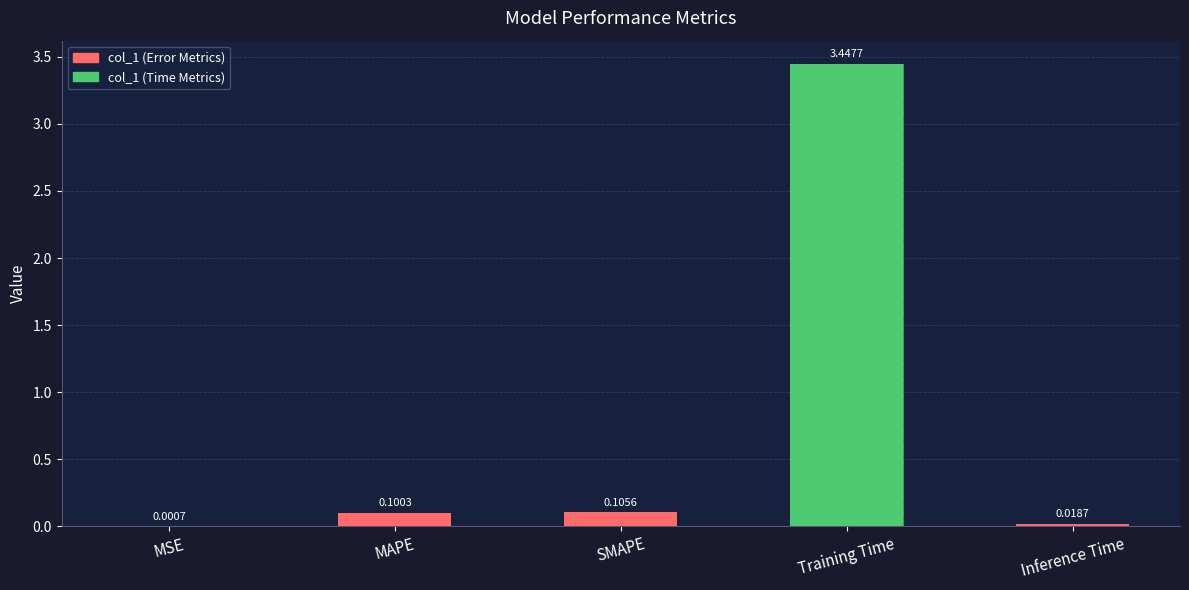

What is the label of the 2nd bar from the left?

MAPE